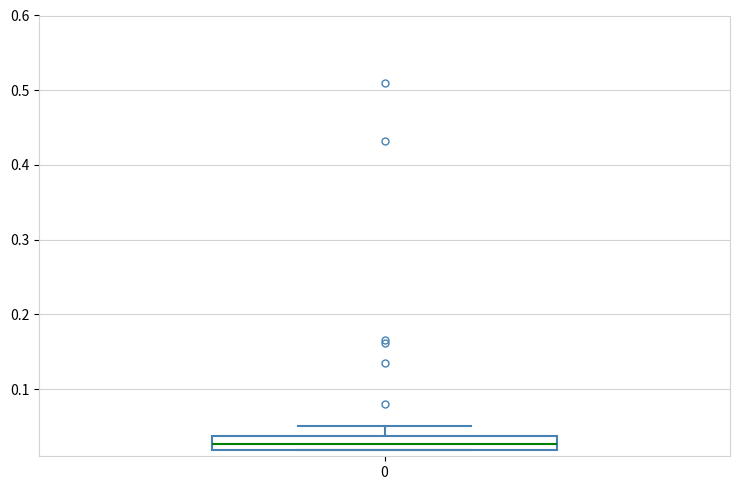

Where does the upper whisker of the box at x = 0 end on the y-axis? The values are not printed on the chart, so give them approximately, as read against the axis.

0.05